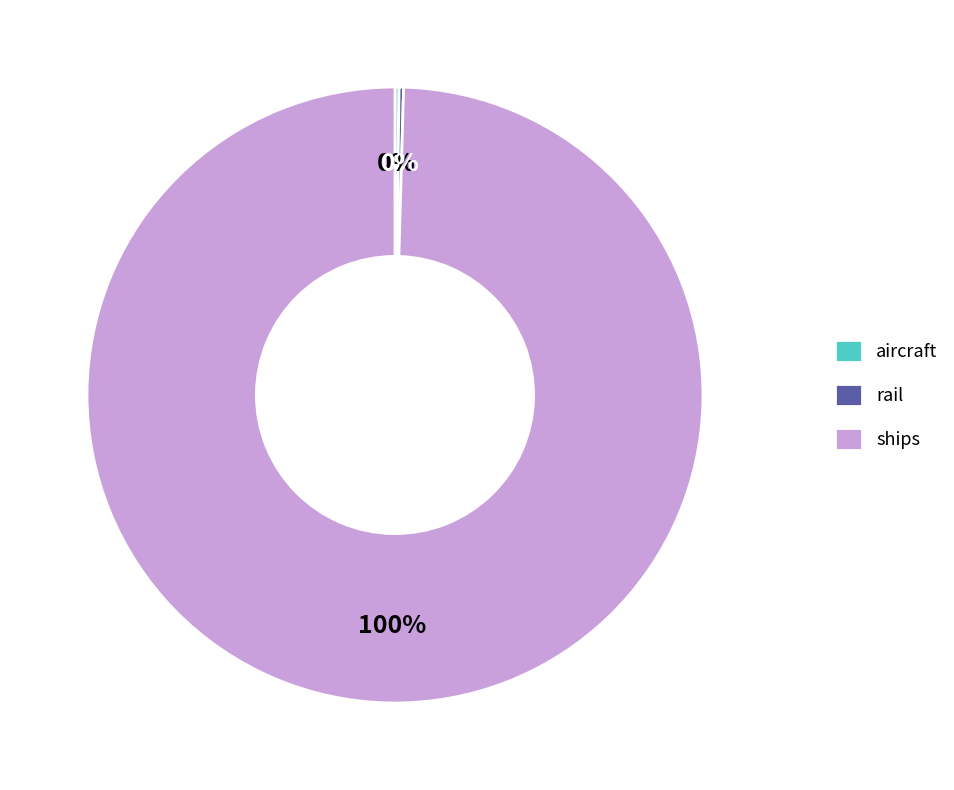

Is there any slice that represents more than half of the pie?

Yes